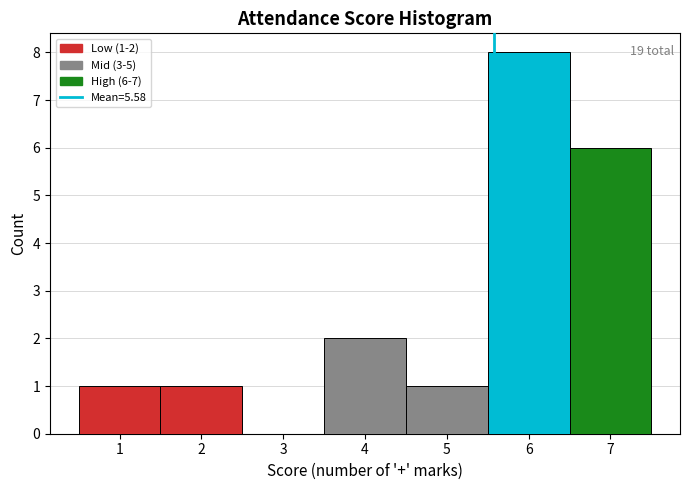

Which range on the x-axis has the tallest bar?

5.5 to 6.5